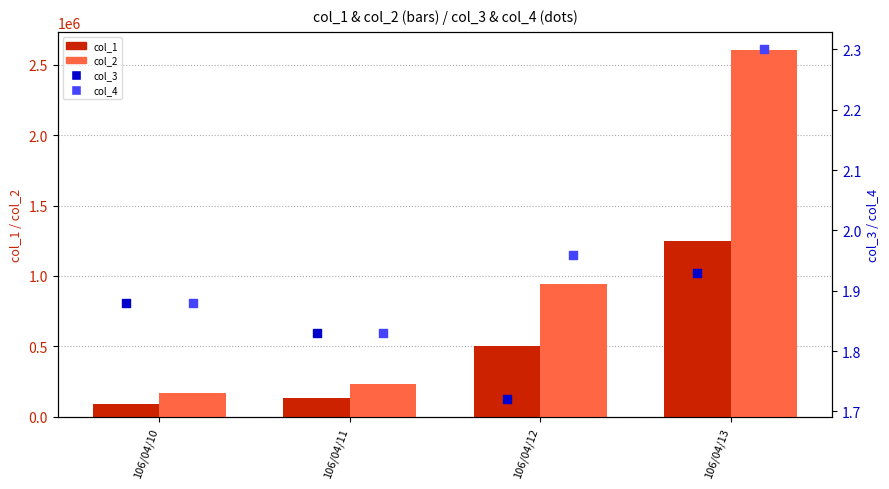

At which category is the sum across all series the highest?

106/04/13